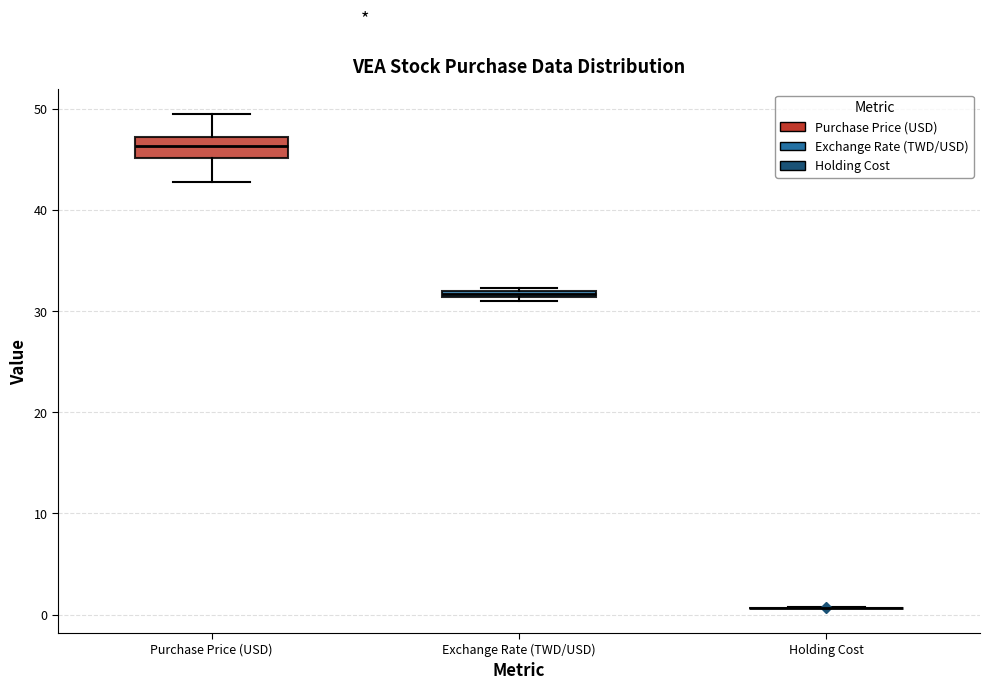

Where is the lower edge of the box for Purchase Price (USD) on the y-axis? The values are not printed on the chart, so give them approximately, as read against the axis.

45